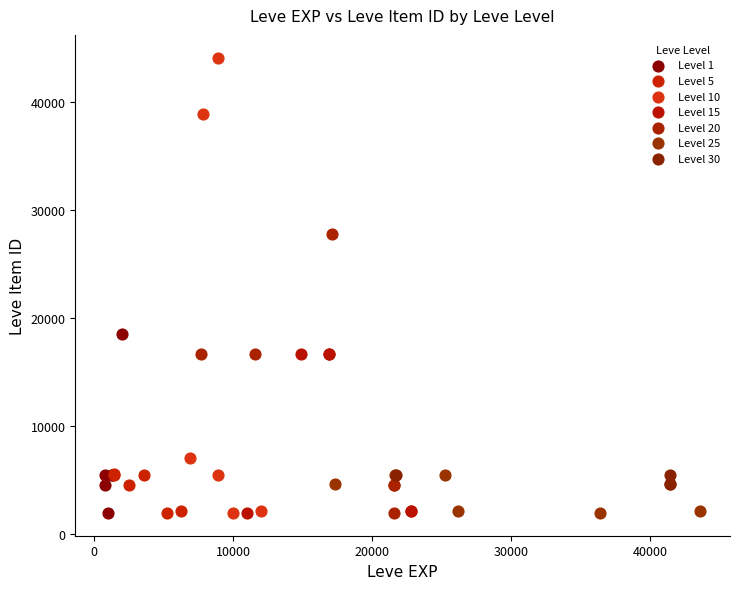

Which series contains the highest Y value?

Level 10